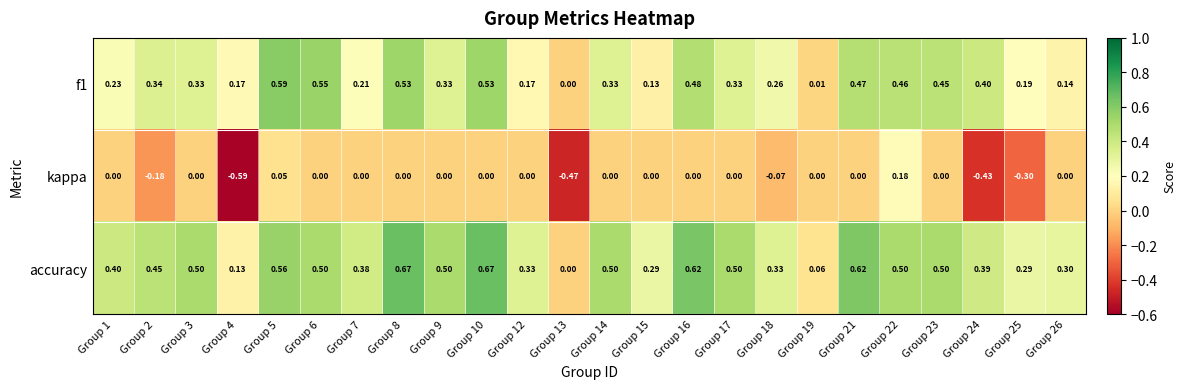

Between Group 1 and Group 16, which series saw the biggest shift?

f1